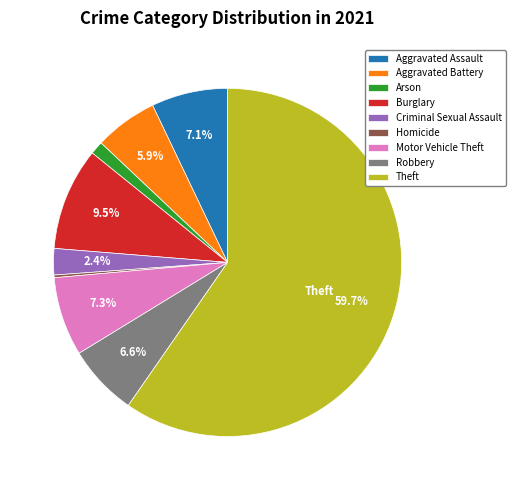

Is there a majority slice in this chart?

Yes